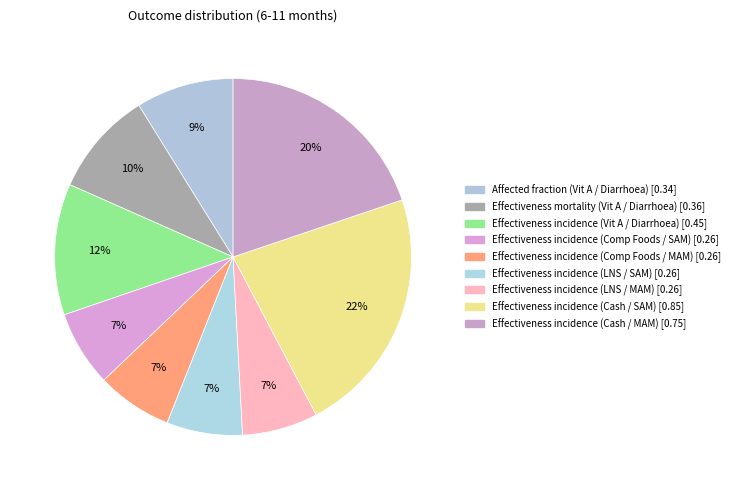

Count the number of slices in the pie.

9